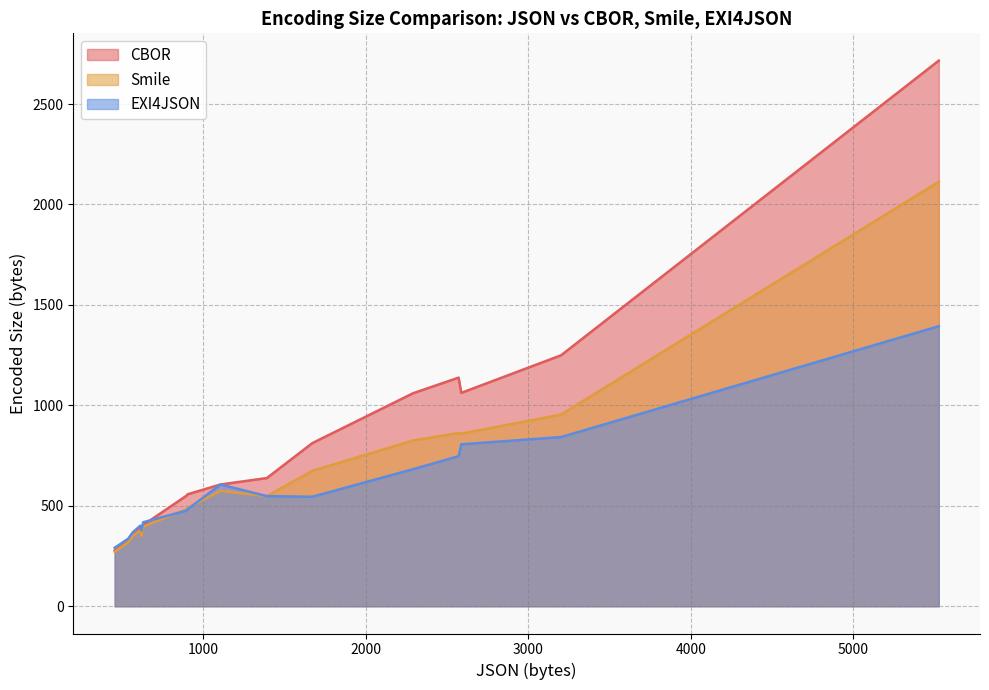

What is the difference between the EXI4JSON values at 0 and 1?

86